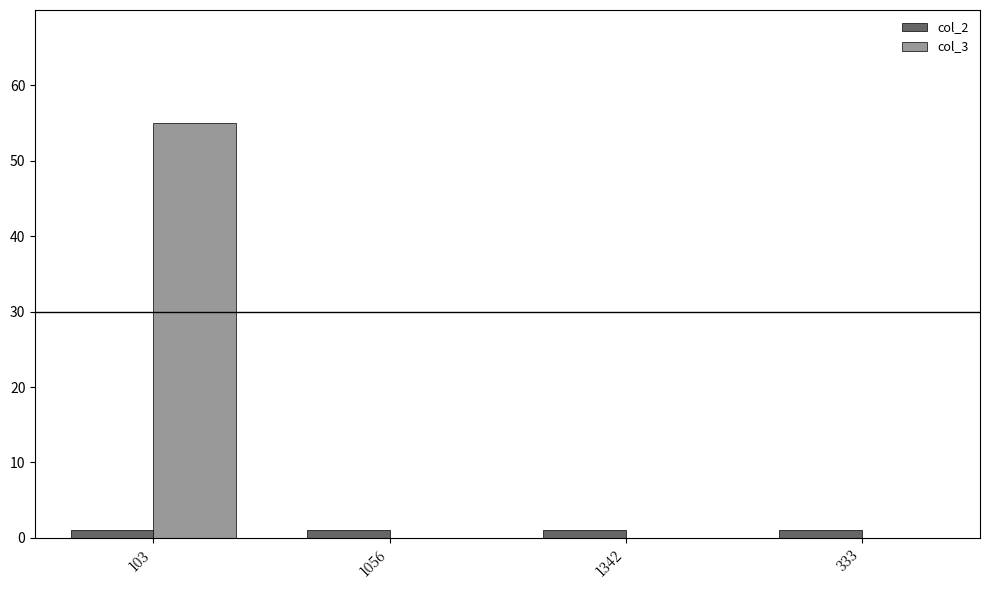

What is the sum of all col_2 values?

4